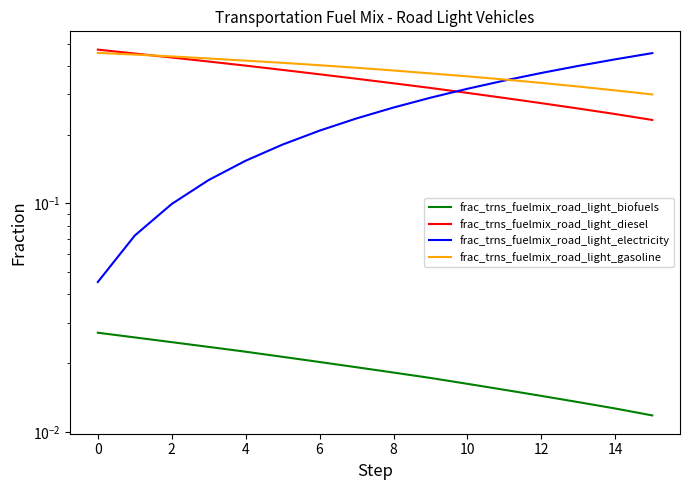

What are all the series names shown in the legend?

frac_trns_fuelmix_road_light_biofuels, frac_trns_fuelmix_road_light_diesel, frac_trns_fuelmix_road_light_electricity, frac_trns_fuelmix_road_light_gasoline